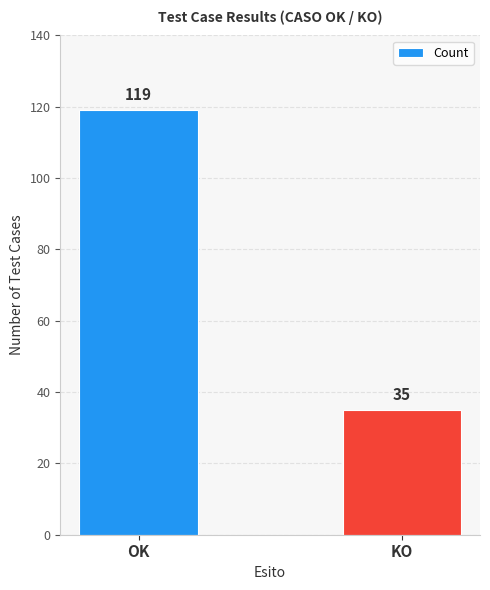

True or false: the data shows 13 at KO.

False